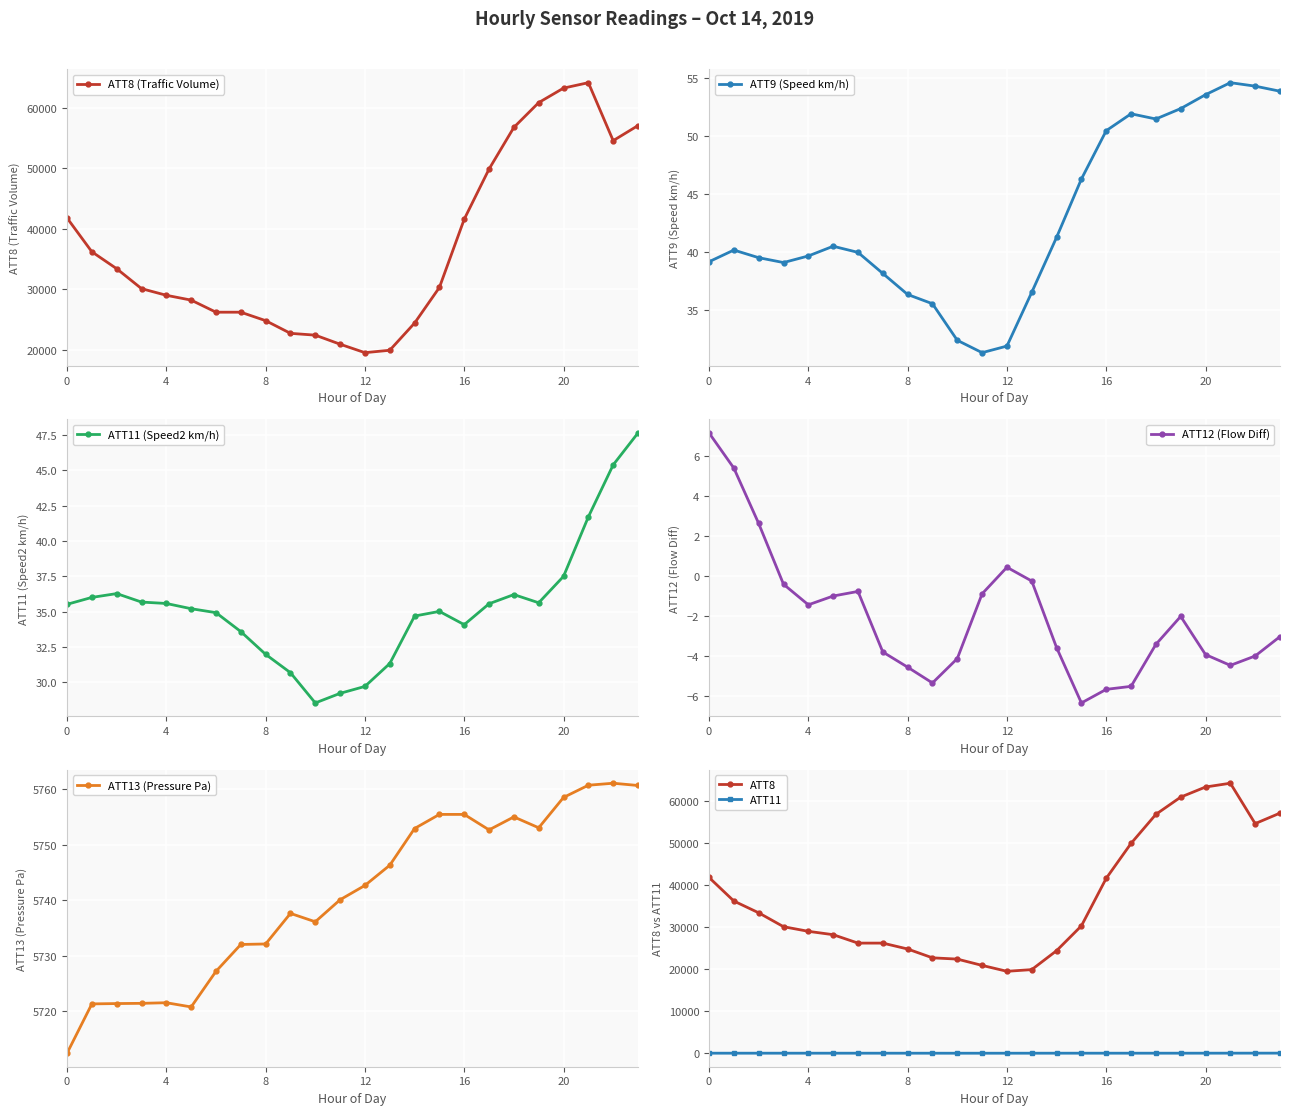

True or false: ATT13 and ATT8 intersect in this chart.

False